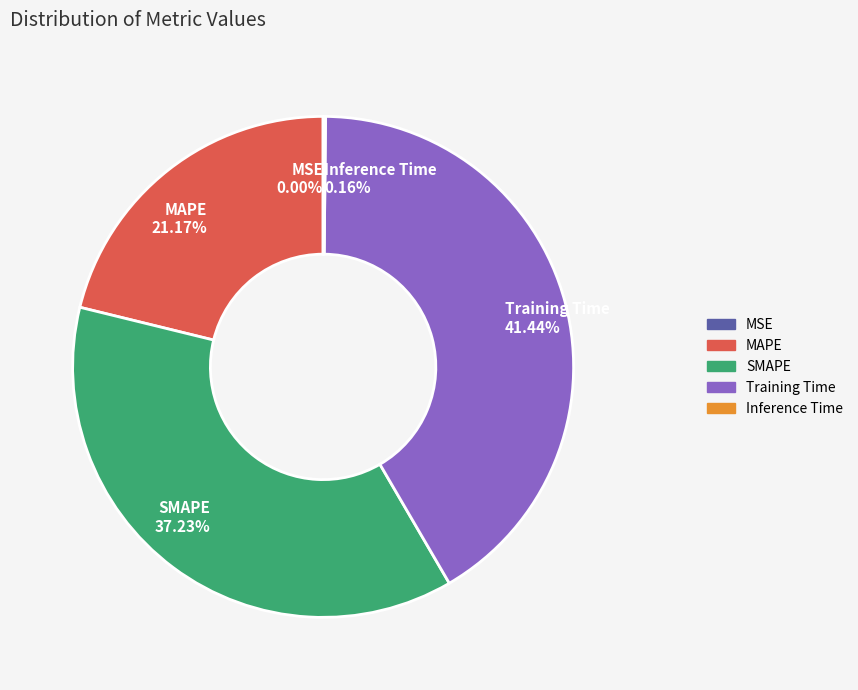

Which slice is the largest?

Training Time